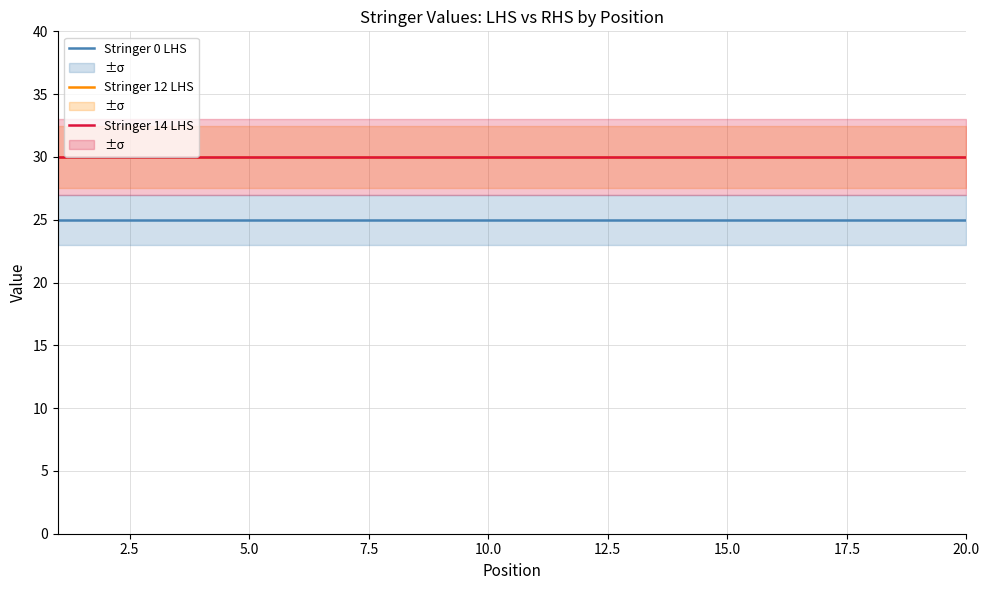

The Stringer 14 LHS series shows 30 at 5.0. True or false?

True